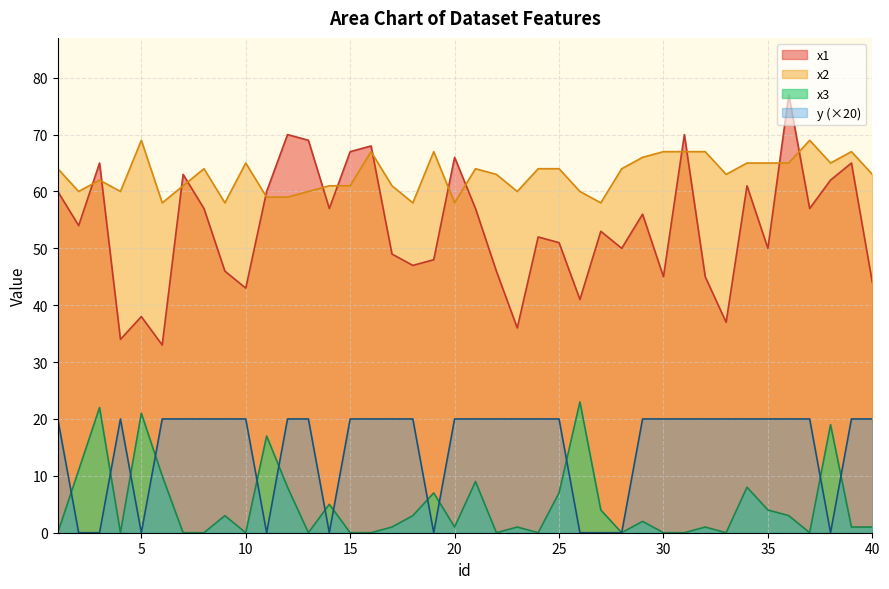

Where is the first local maximum for x1?

3